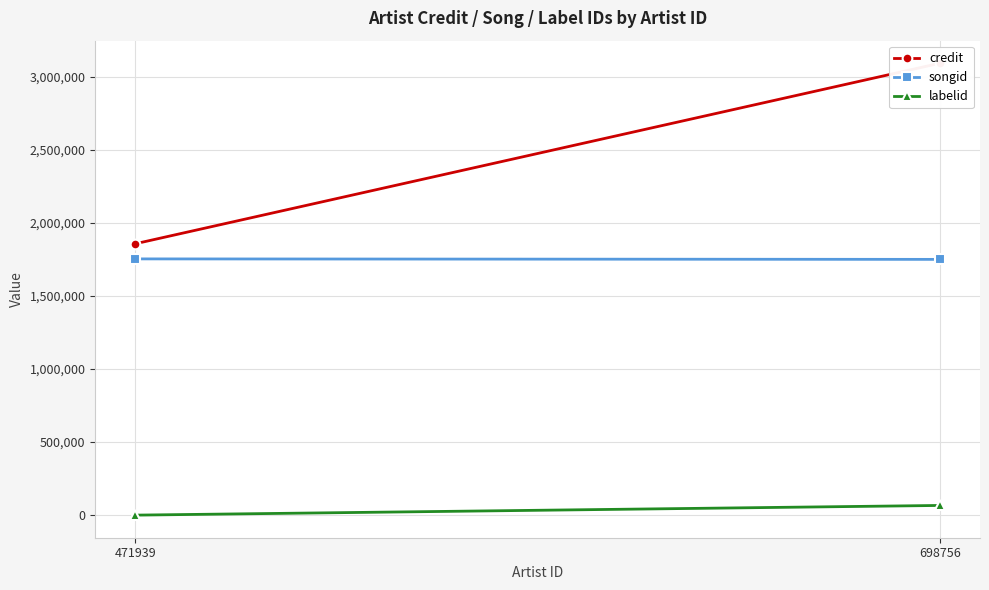

At which label is labelid closest to 33114?

471939